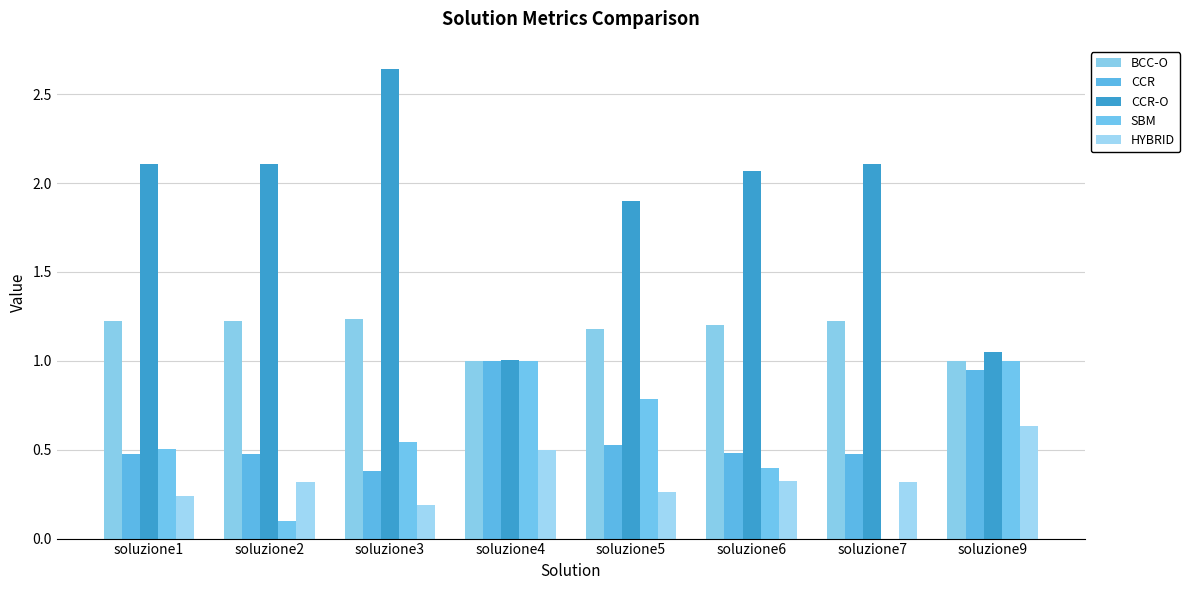

Reading left to right, transcribe all the data shown in this chart.

BCC-O: 1.2	1.2	1.2	1.0	1.2	1.2	1.2	1.0
CCR: 0.5	0.5	0.4	1.0	0.5	0.5	0.5	1.0
CCR-O: 2.1	2.1	2.6	1.0	1.9	2.1	2.1	1.1
SBM: 0.5	0.1	0.5	1.0	0.8	0.4	0.0	1.0
HYBRID: 0.2	0.3	0.2	0.5	0.3	0.3	0.3	0.6